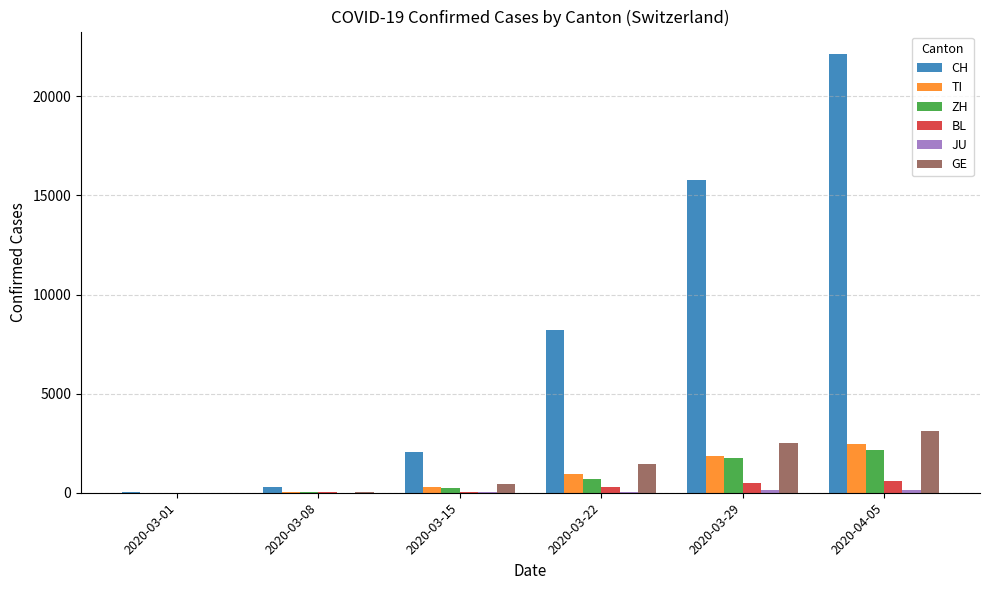

True or false: GE has a value of 40 at 2020-03-08.

True